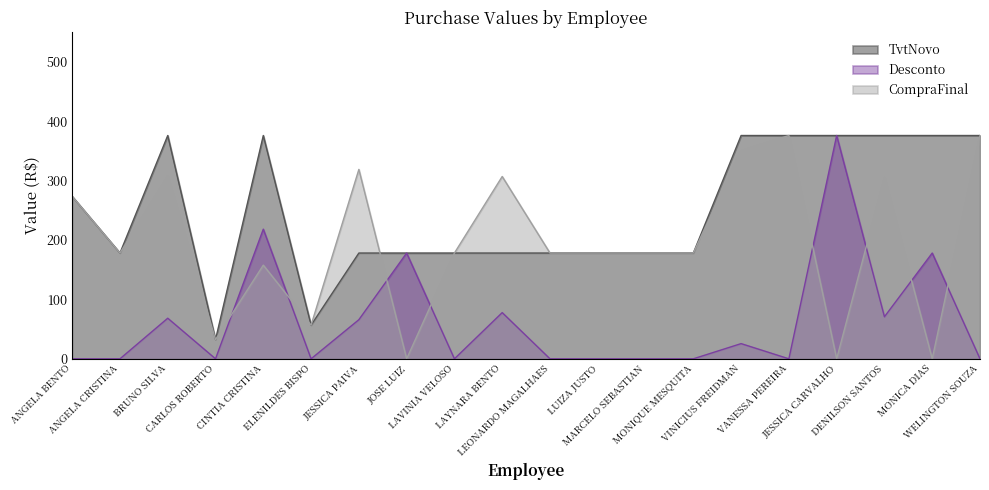

At which category does CompraFinal reach its first local valley?

ANGELA CRISTINA